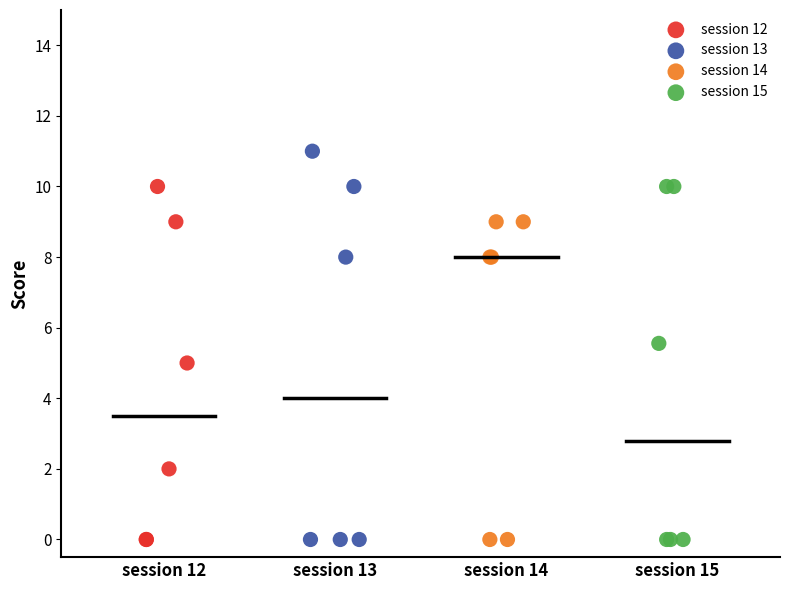

Which series has the largest Y range (max minus min)?

session 13